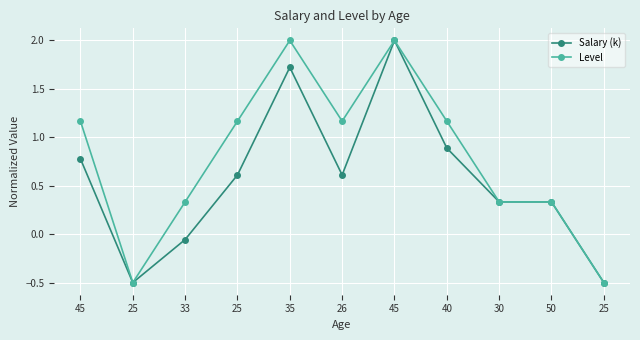

Reading left to right, list all the values displayed in this chart.

Salary (k): 0.8	-0.5	-0.1	0.6	1.7	0.6	2.0	0.9	0.3	0.3	-0.5
Level: 1.2	-0.5	0.3	1.2	2.0	1.2	2.0	1.2	0.3	0.3	-0.5